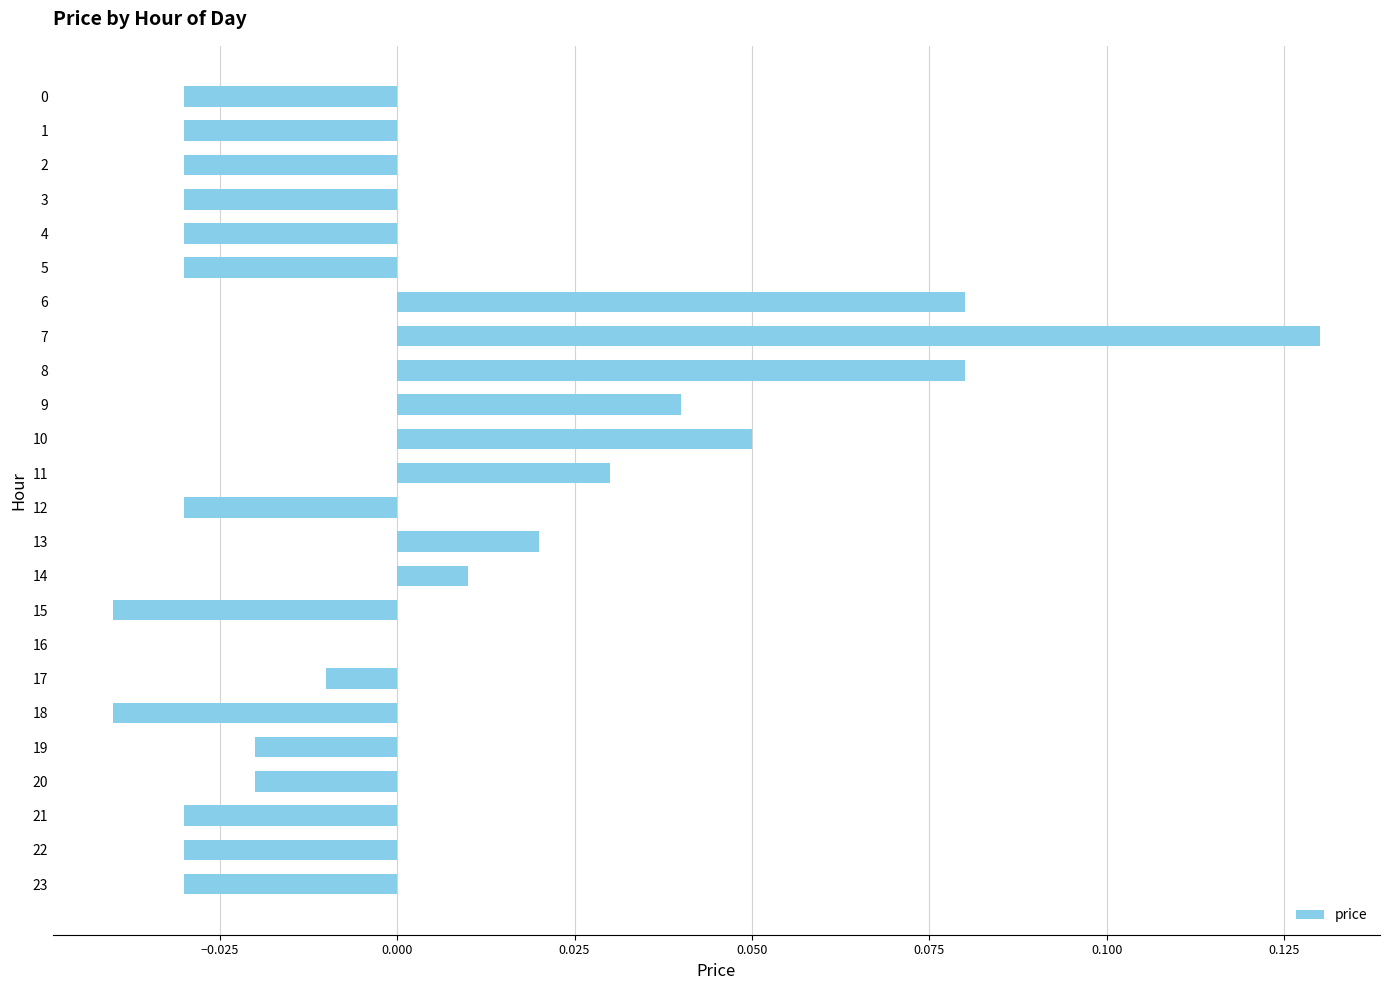

Which category has the highest value across all series?

7